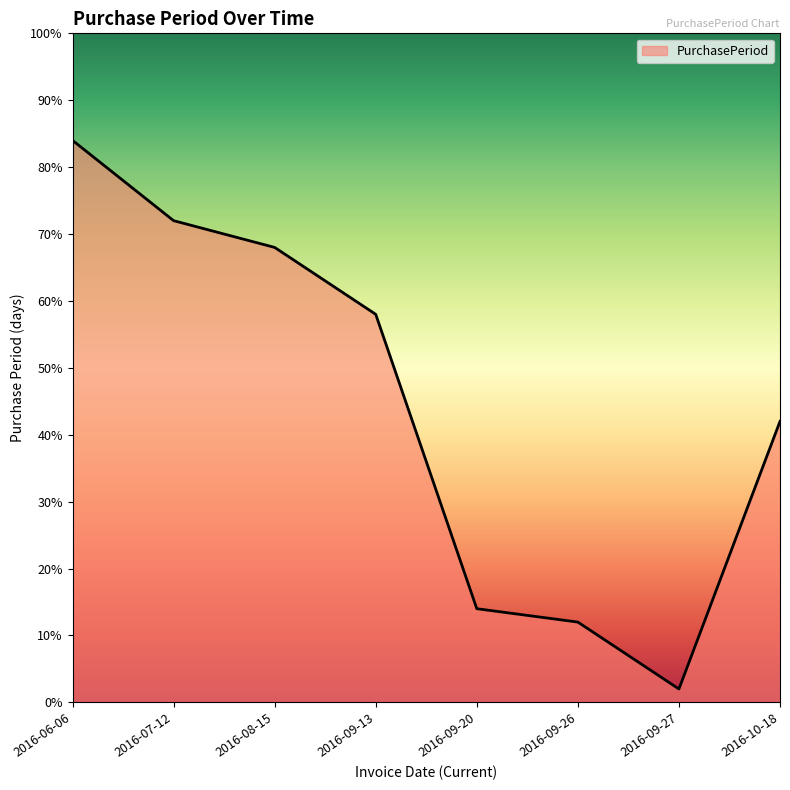

List the labels in order of value, largest first.

2016-06-06, 2016-07-12, 2016-08-15, 2016-09-13, 2016-10-18, 2016-09-20, 2016-09-26, 2016-09-27